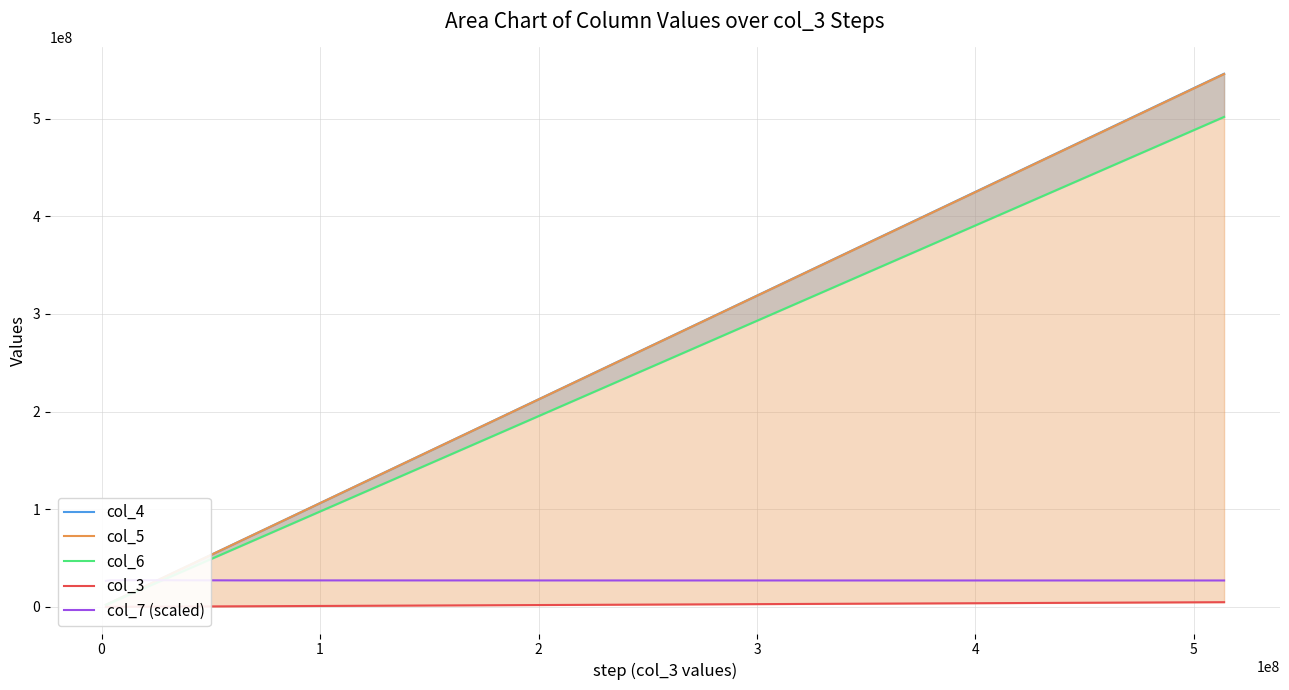

Reading left to right, what are all the values shown in this chart?

col_4: 2134007.0	4265911.0	8531402.0	17060560.0	34120845.0	68239581.0	136478612.0	272955338.0	545910161.0
col_5: 2132384.0	4263274.0	8526386.0	17051286.0	34102024.0	68203215.0	136406410.0	272810407.0	545621893.0
col_6: 1983698.0	3930244.0	7868372.0	15705090.0	31389853.0	62740495.0	125440270.0	250890732.0	501720735.0
col_3: 19239.0	37291.0	74608.0	148640.0	297478.0	597862.0	1196383.0	2397450.0	4797178.0
col_7 (scaled): 26636493.3	27227049.0	27244874.2	27295508.1	27259599.4	27110022.9	27086514.3	27034588.8	27018572.0